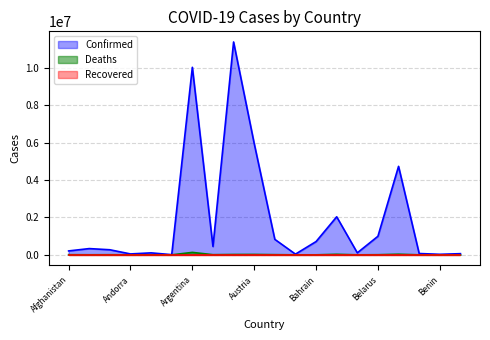

The Deaths series shows 417 at Angola. True or false?

False